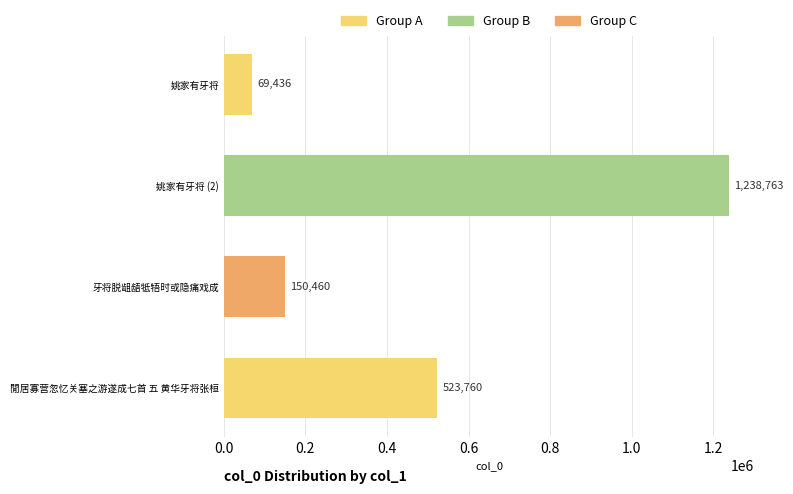

How many categories are shown in the chart?

4